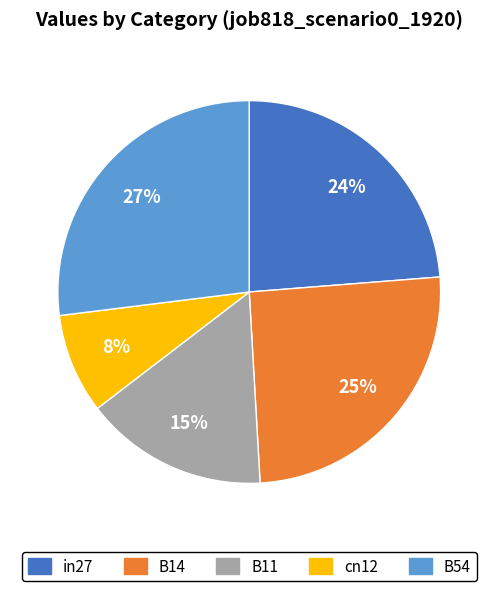

Which has a higher value, B11 or B14?

B14